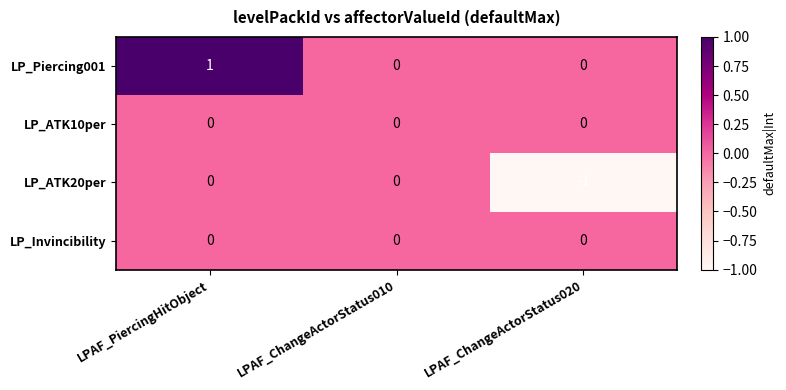

True or false: LP_Piercing001 has a value of 1 at LPAF_PiercingHitObject.

True